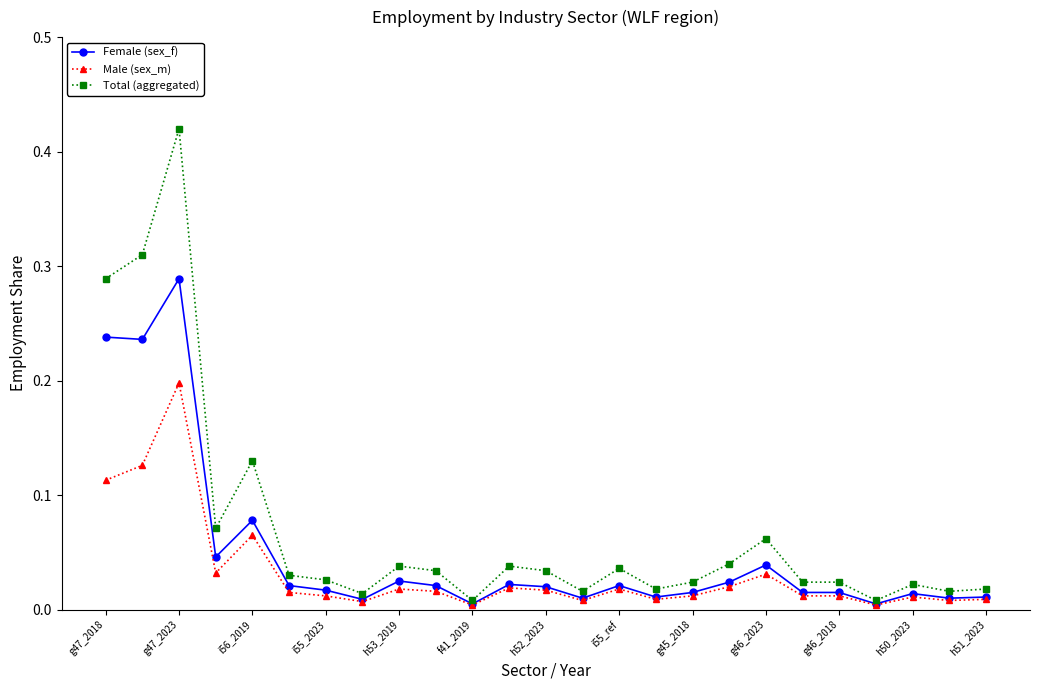

Rank the series by their average value, from lowest to highest.

Male (sex_m), Female (sex_f), Total (aggregated)